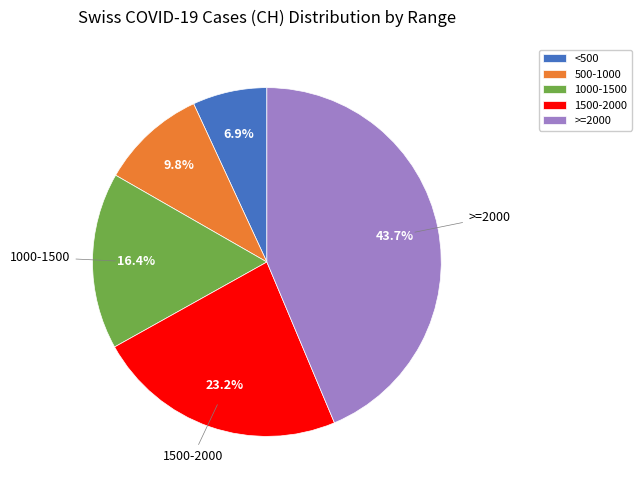

How much of the chart is everything except 1000-1500?

83.6%